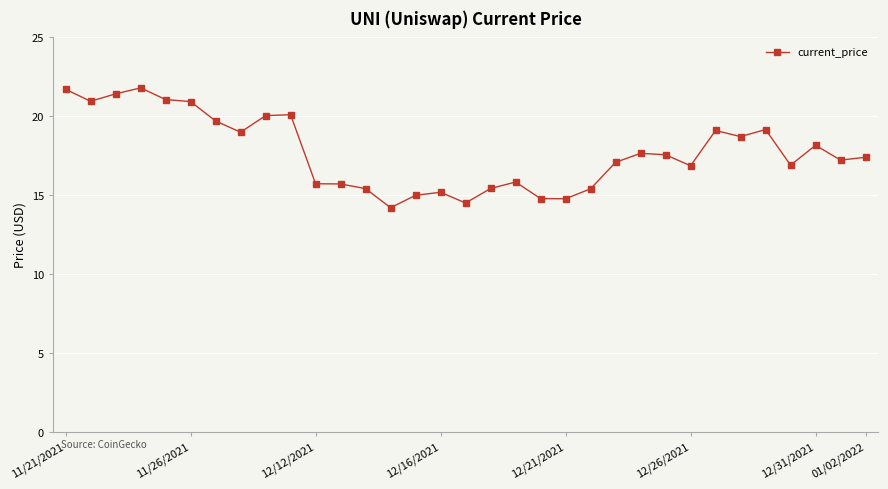

What is the value of the 20th point from the left?

14.8